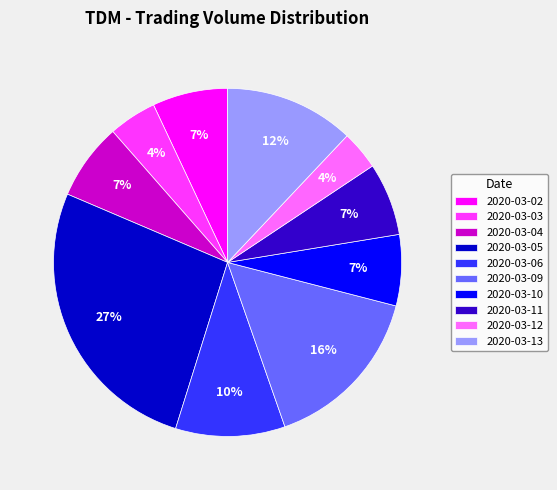

Is the sum of 2020-03-05 and 2020-03-11 greater than half?

No